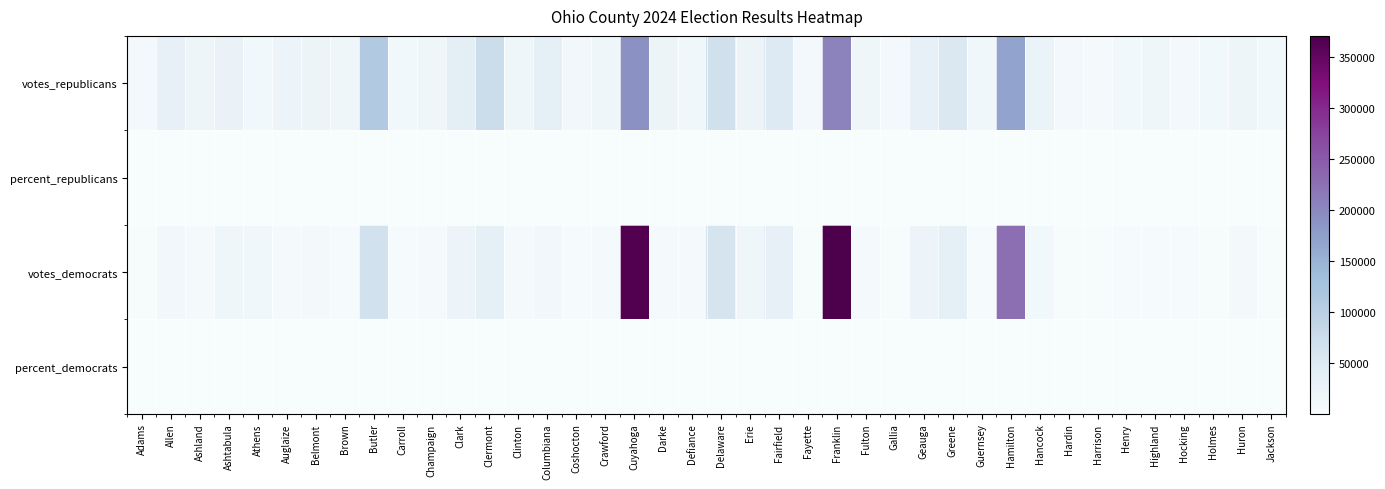

Which has a higher value, Ashland or Butler?

Butler